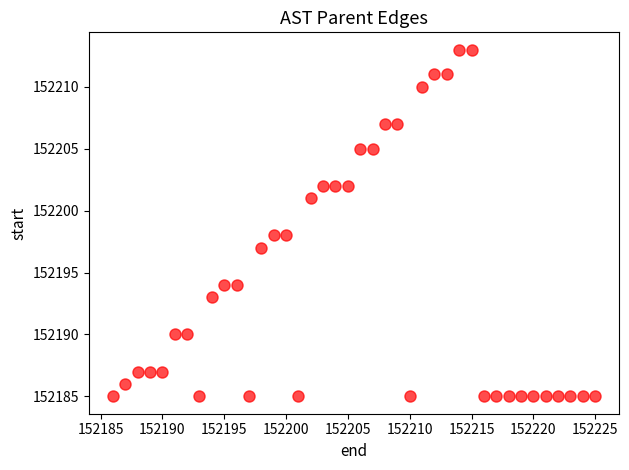

What is the range of Y values (max minus min)?

28